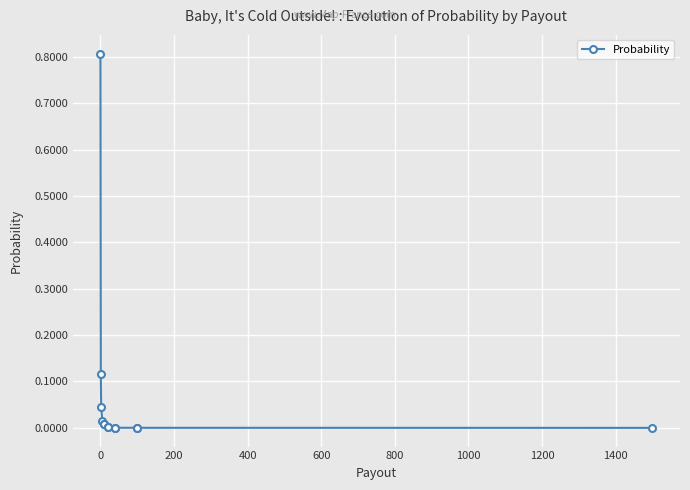

The chart shows a value of 0.0 at 1000. True or false?

True